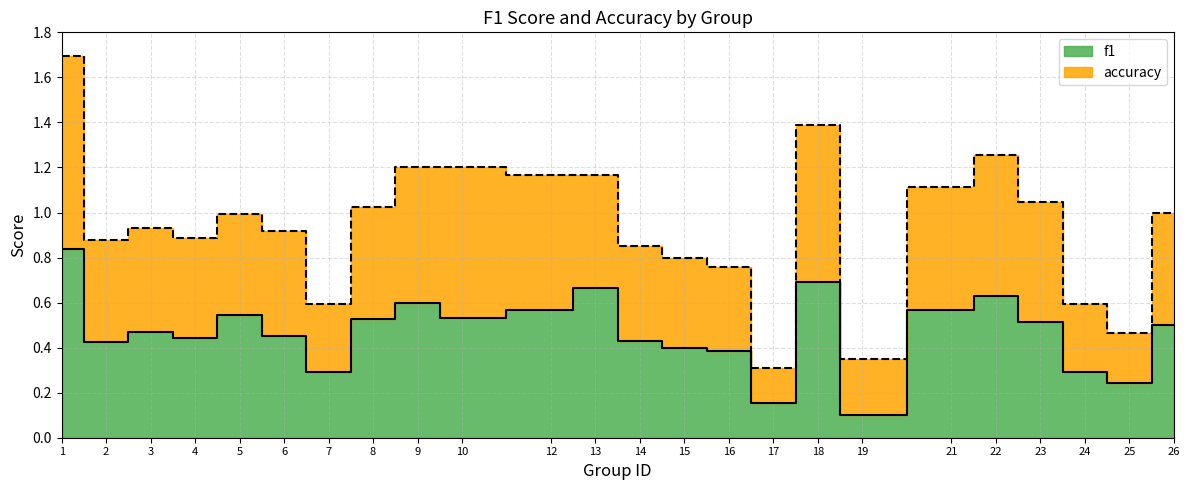

What value does the f1 series have at 14?

0.4